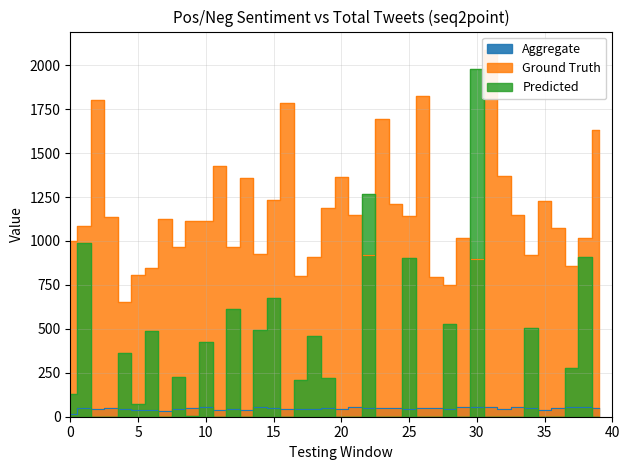

Between 25 and 34, which is larger?

34